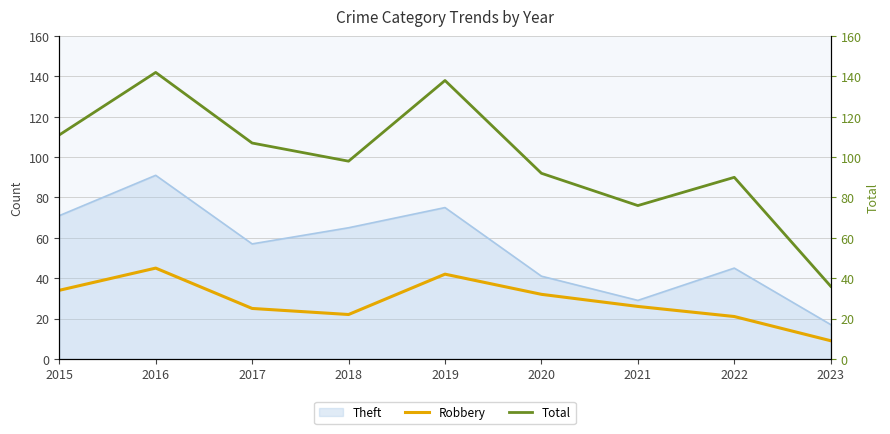

Rank the categories by Robbery value from lowest to highest.

2023, 2022, 2018, 2017, 2021, 2020, 2015, 2019, 2016